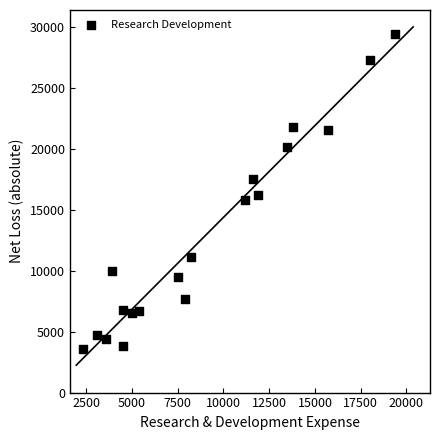

What is the range of Y values (max minus min)?

25800